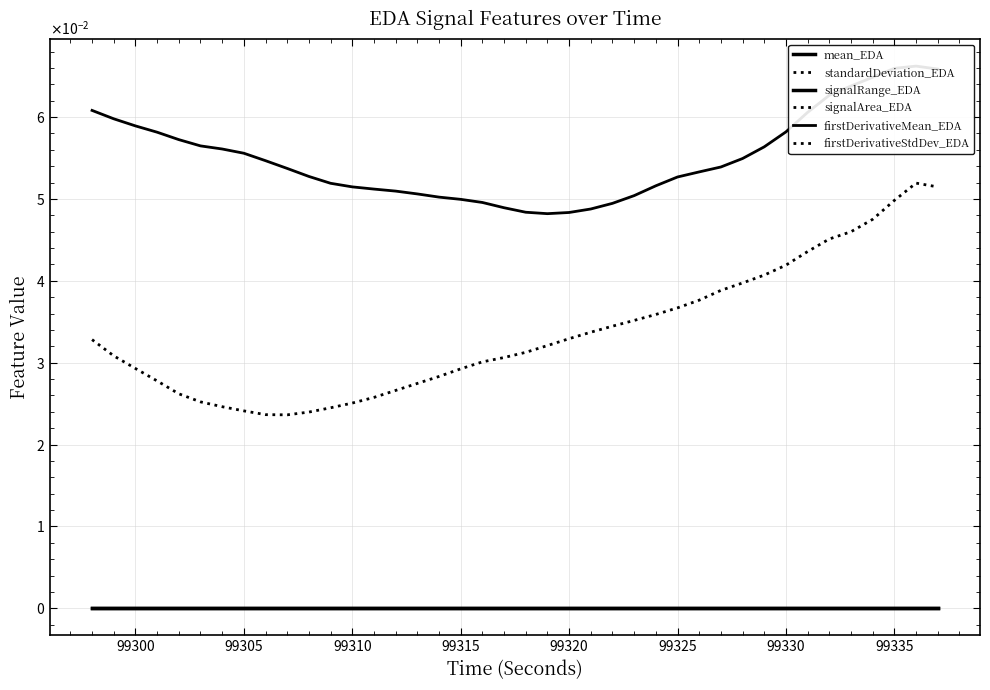

The value of firstDerivativeMean_EDA at 39 is 0.0. True or false?

False